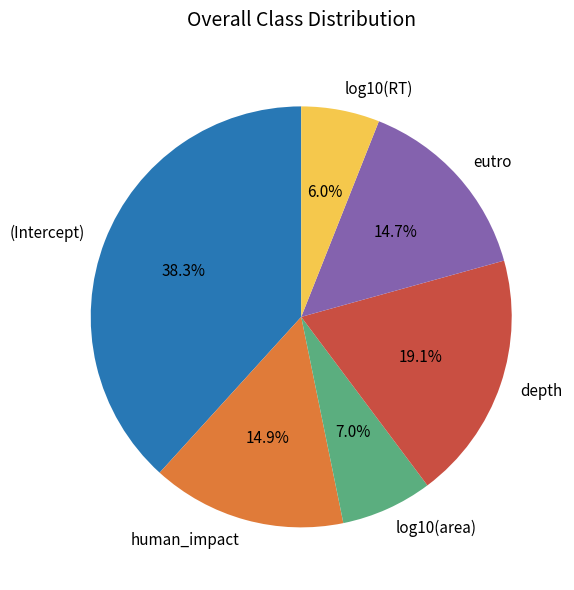

Combined, do (Intercept) and log10(area) account for over 50%?

No